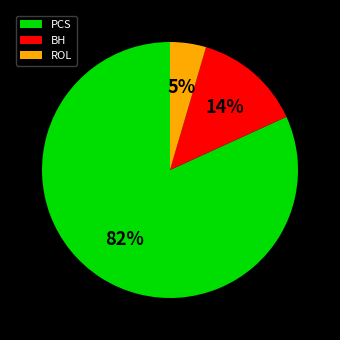

The ROL slice represents 34% of the pie. True or false?

False